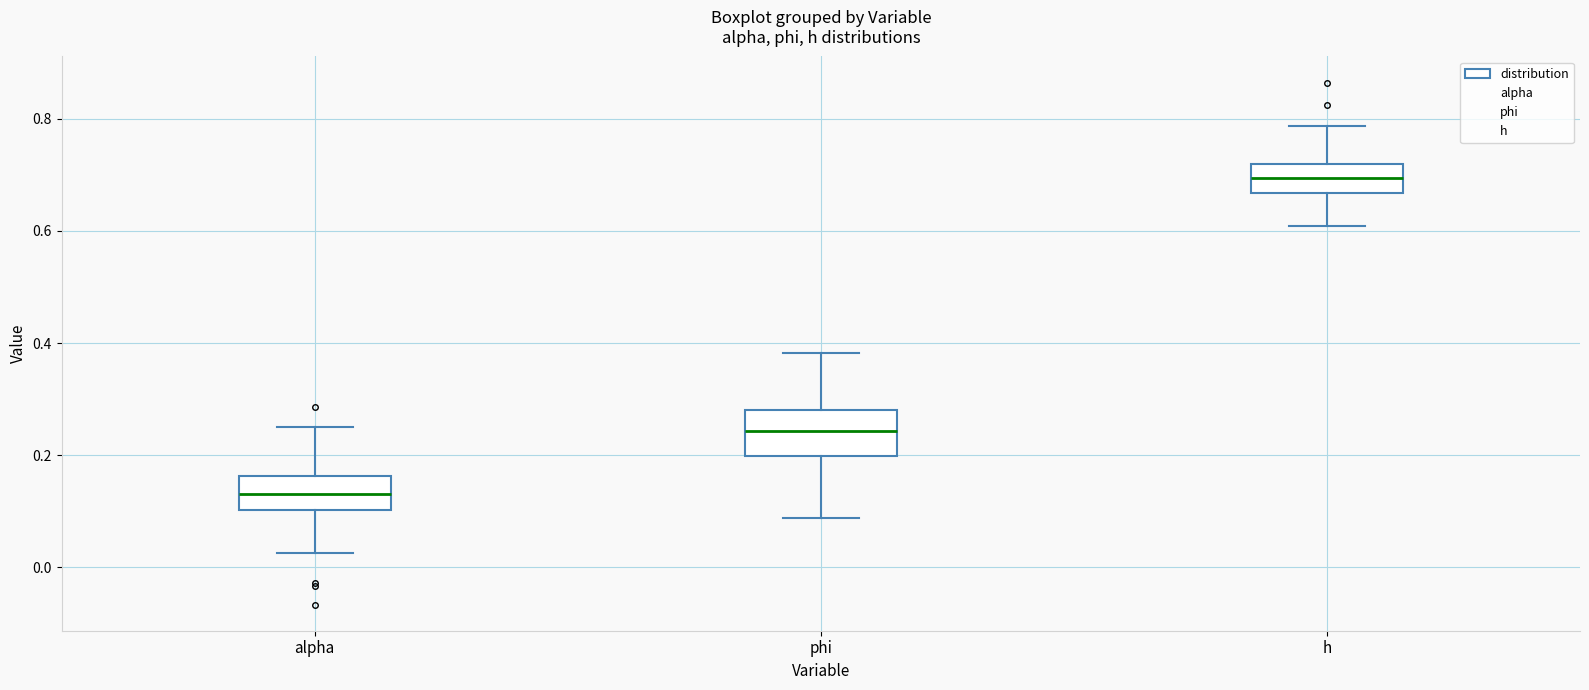

Reading left to right, read every box against the y-axis: the position of its median line, the range the box covers, and the ends of its whiskers. The values are not printed on the chart, so give them approximately, as read against the axis.

alpha: median 0.14, box 0.10 to 0.16, whiskers 0.02 to 0.26
phi: median 0.24, box 0.20 to 0.28, whiskers 0.08 to 0.38
h: median 0.70, box 0.66 to 0.72, whiskers 0.60 to 0.78